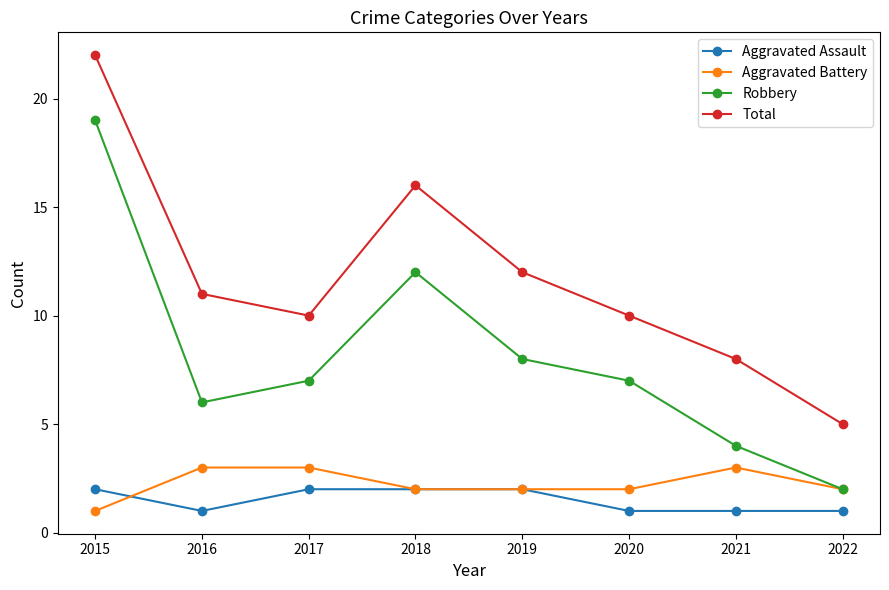

True or false: Aggravated Assault and Robbery intersect in this chart.

False